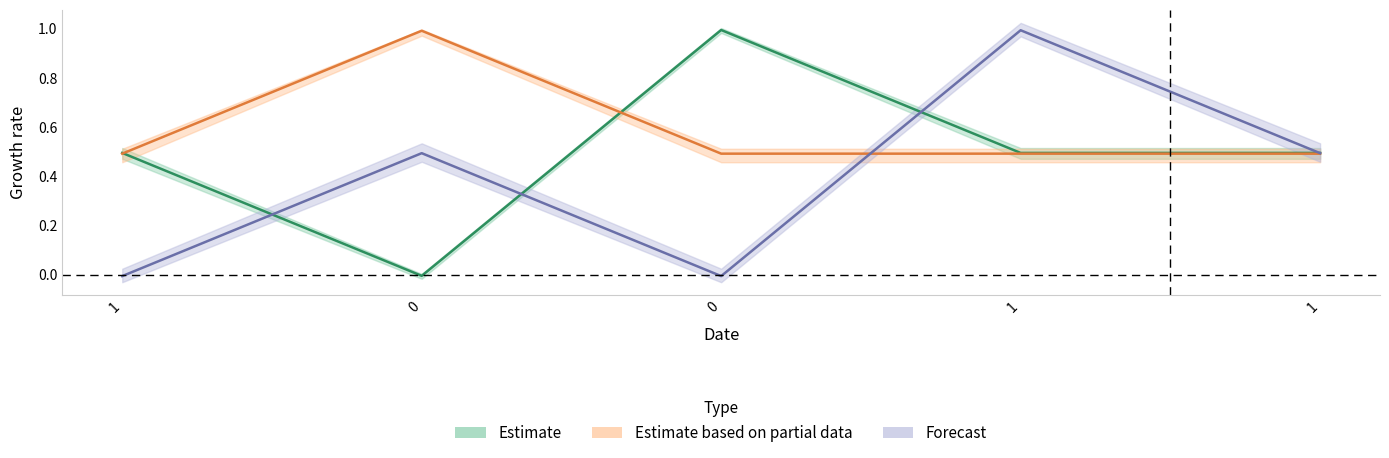

What is the total value across all series at 1?

2